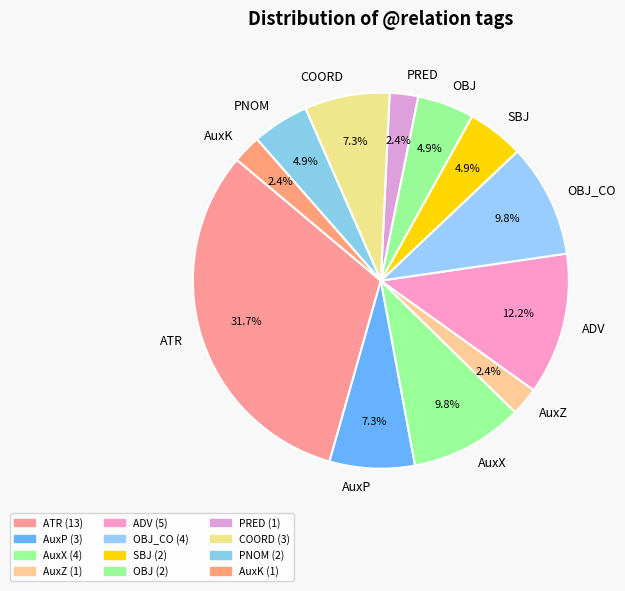

What percentage is NOT represented by AuxK?

97.6%